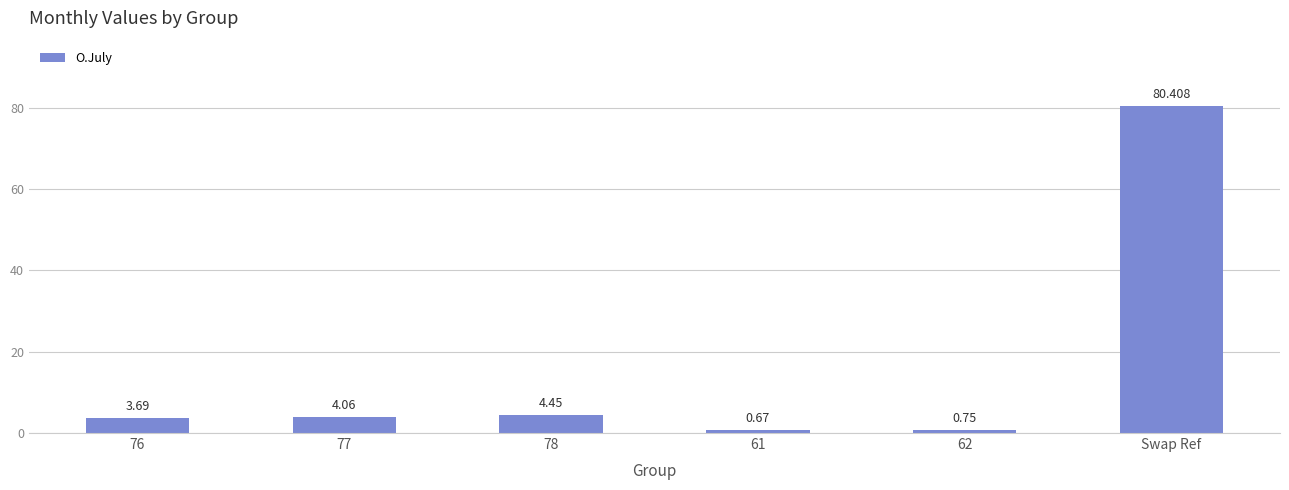

What is the change in value from 61 to 62?

+0.1